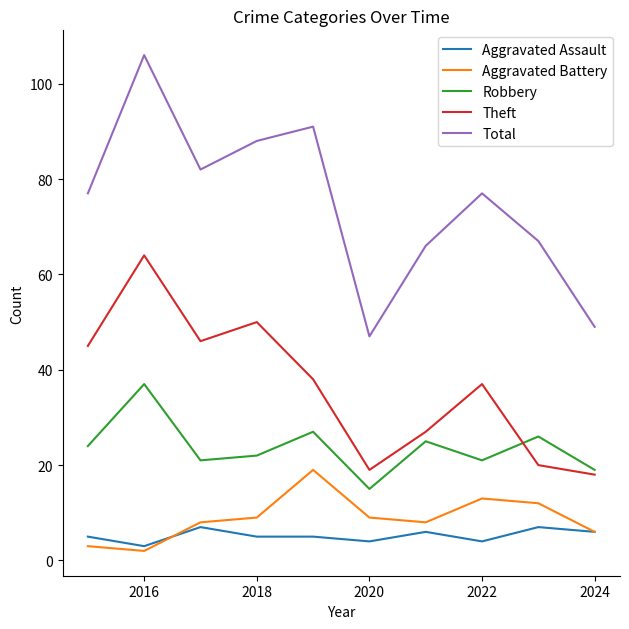

Which series has the largest total across all categories?

Total